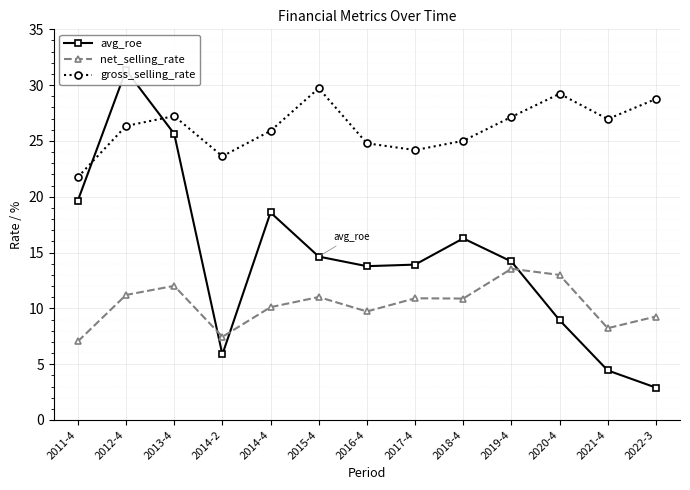

What is the label of the 4th point from the left?

2014-2